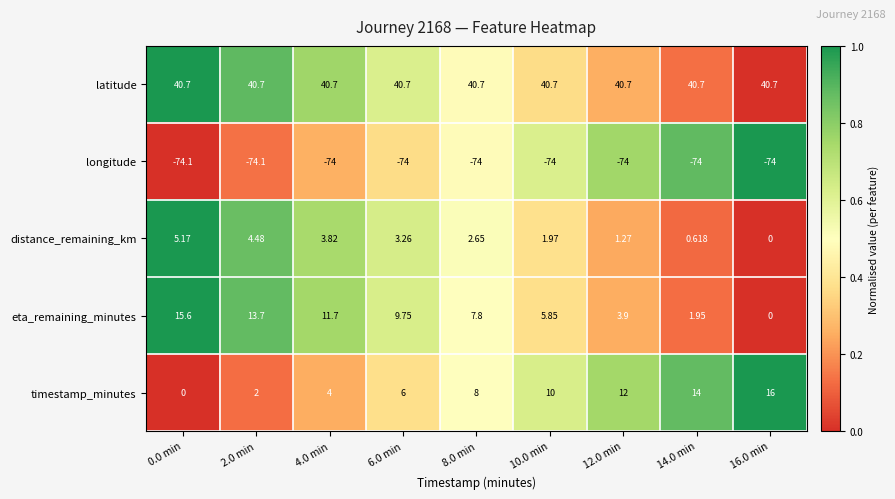

Which series changed the most between 2.0 min and 16.0 min?

timestamp_minutes